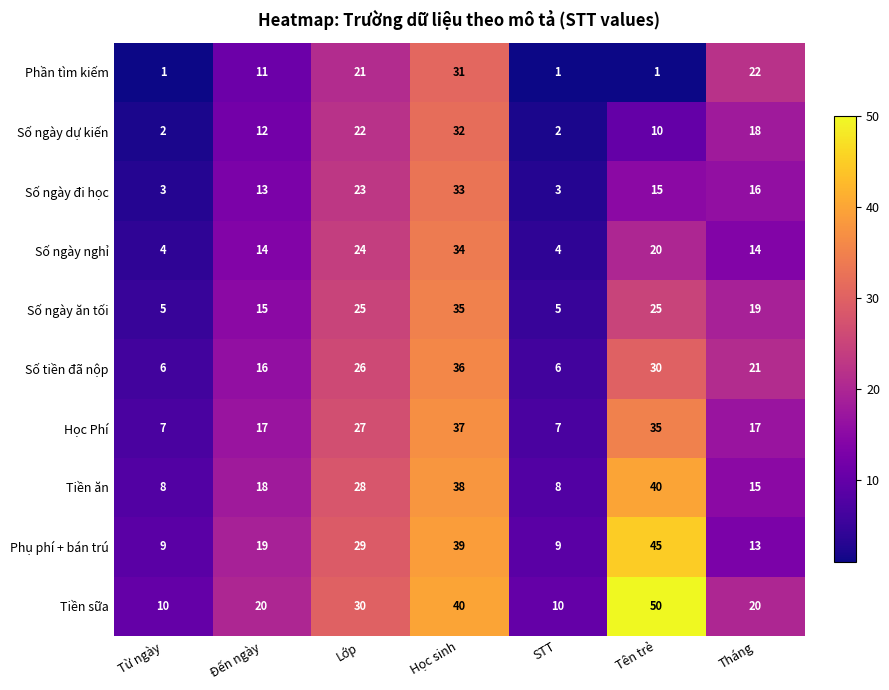

How many categories are shown in the chart?

7